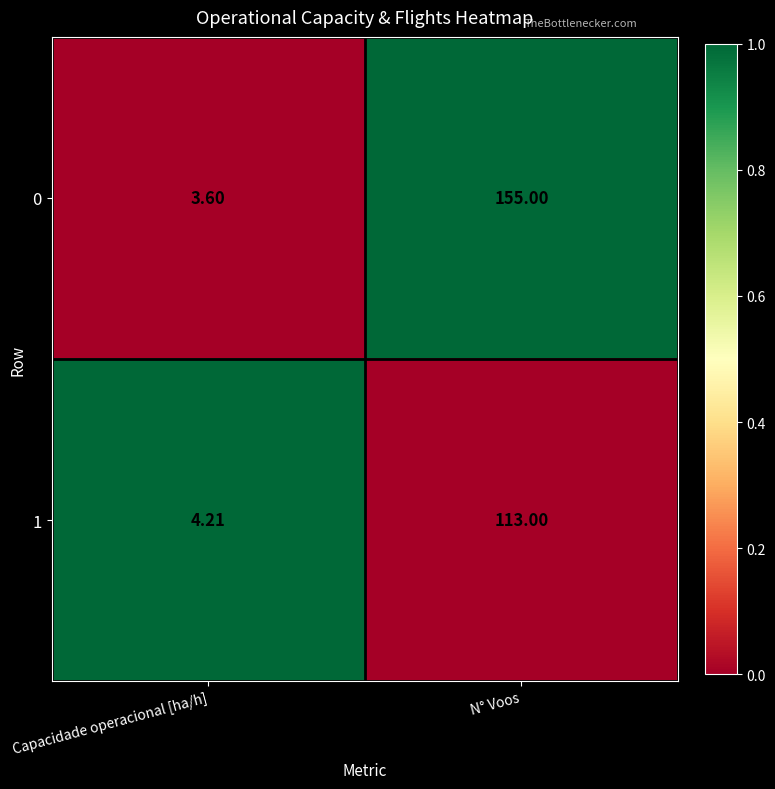

Is the value of 0 at N° Voos greater than the value of 1 at N° Voos?

Yes